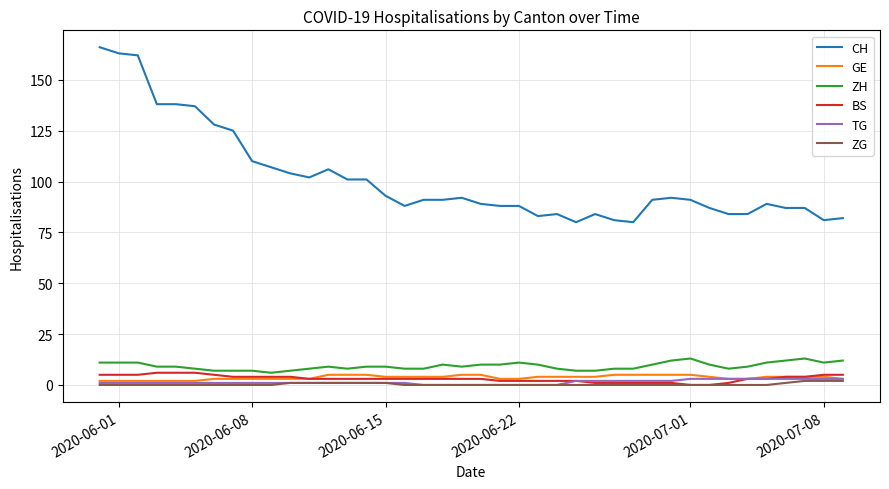

True or false: CH and ZG intersect in this chart.

False